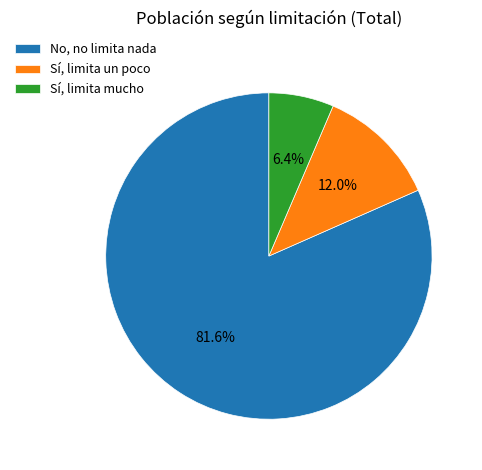

Is there any slice that represents more than half of the pie?

Yes